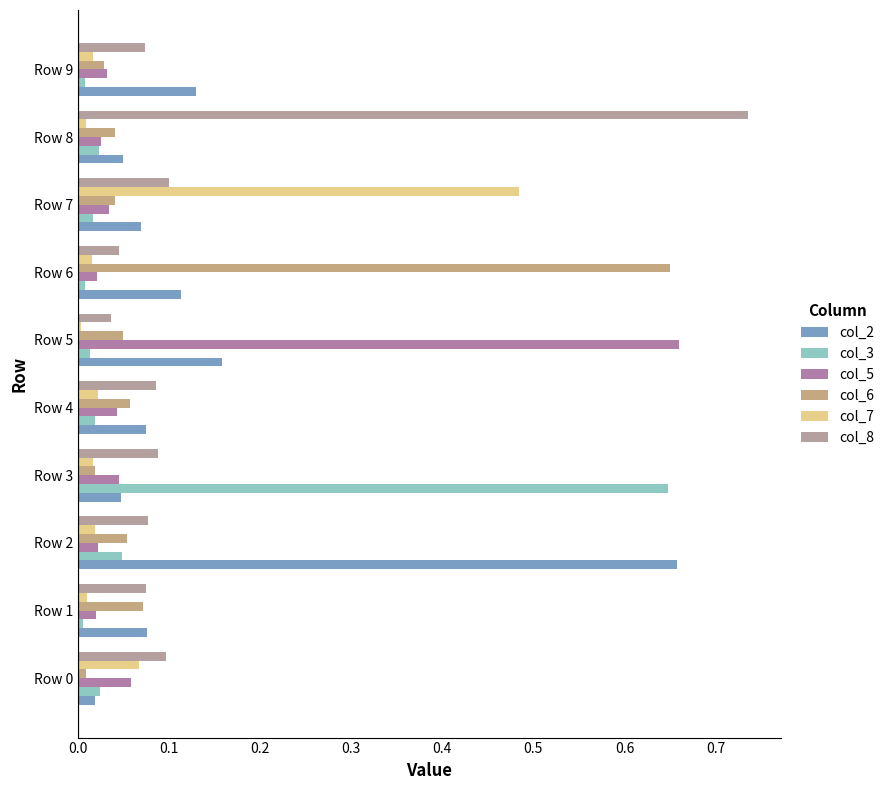

What are all the series names shown in the legend?

col_2, col_3, col_5, col_6, col_7, col_8